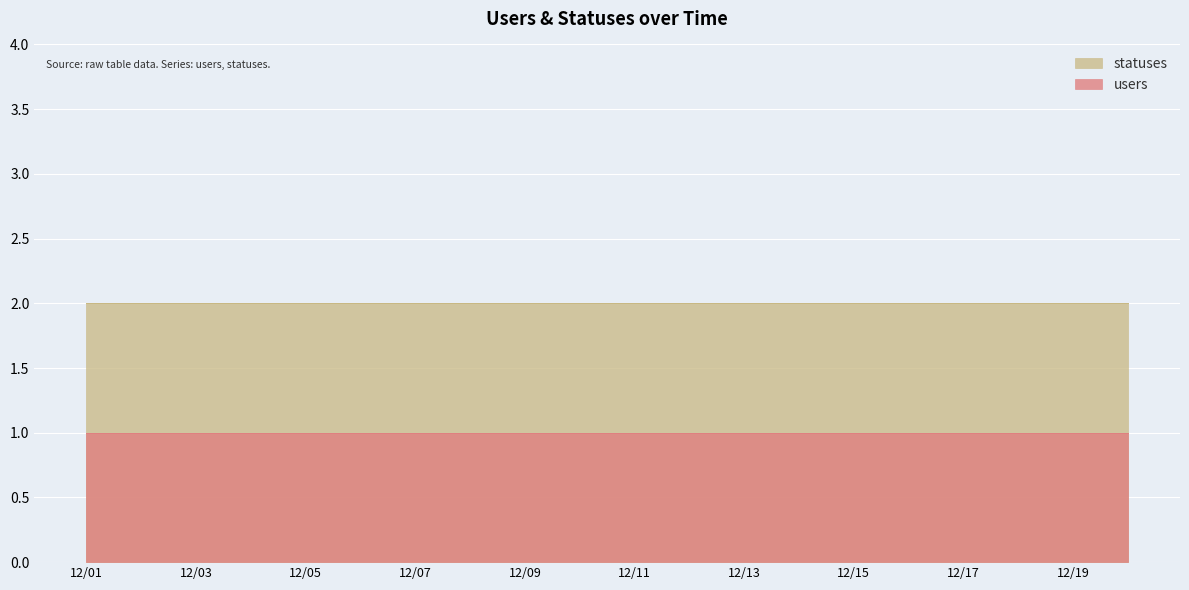

True or false: statuses has a value of 2 at 2022-12-01.

True